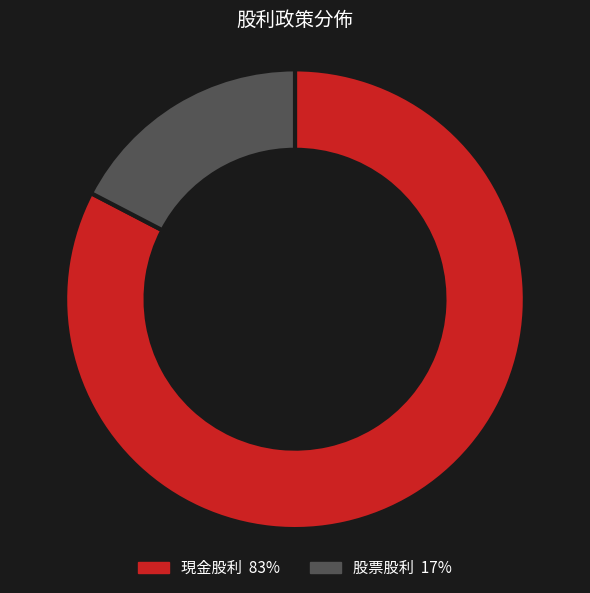

To the nearest percent, what is the average slice percentage?

50%